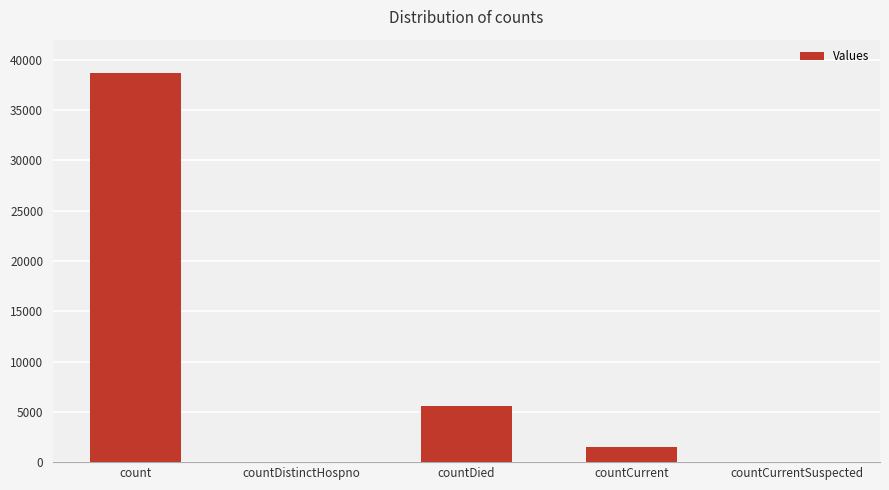

At which label is the value closest to 19338?

countDied